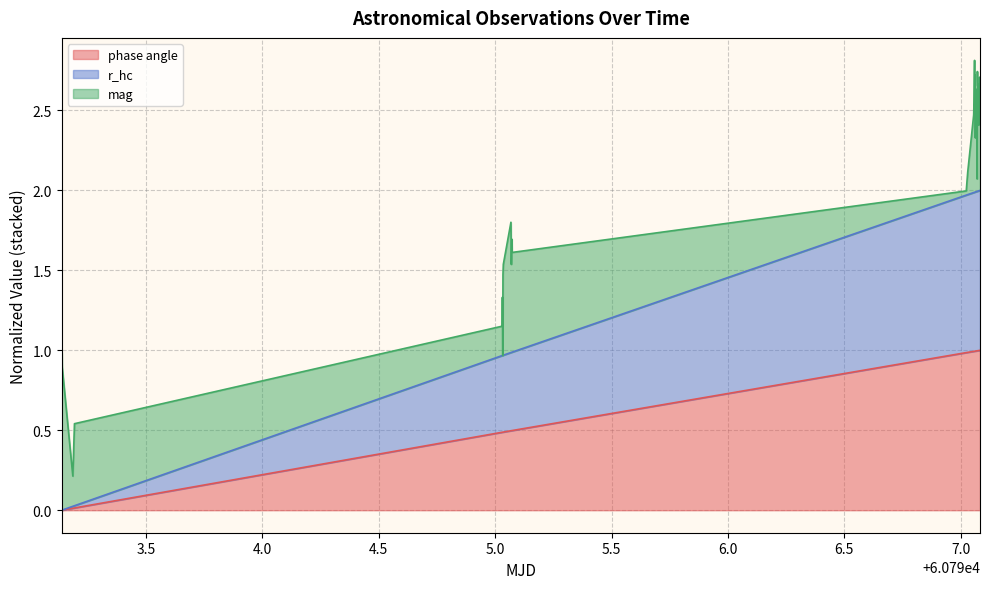

Is the value of r_hc at 60797.06734466435 greater than the value of phase angle at 60795.033550960645?

Yes